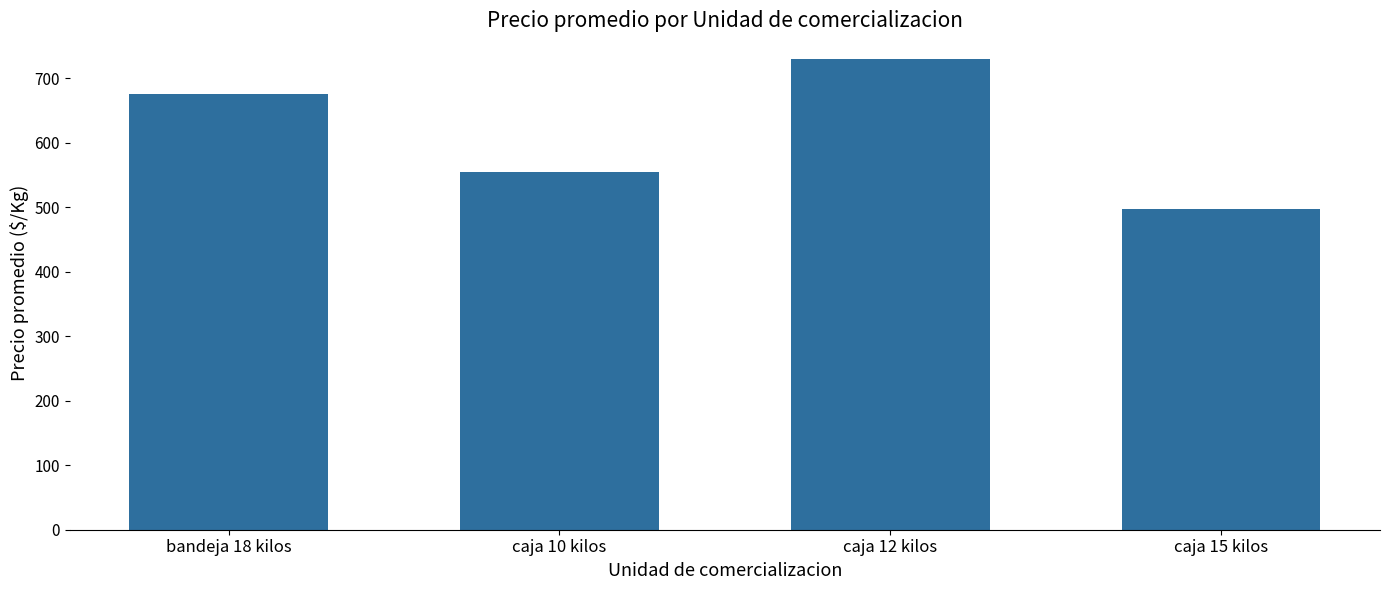

Count the number of data series in this chart.

1